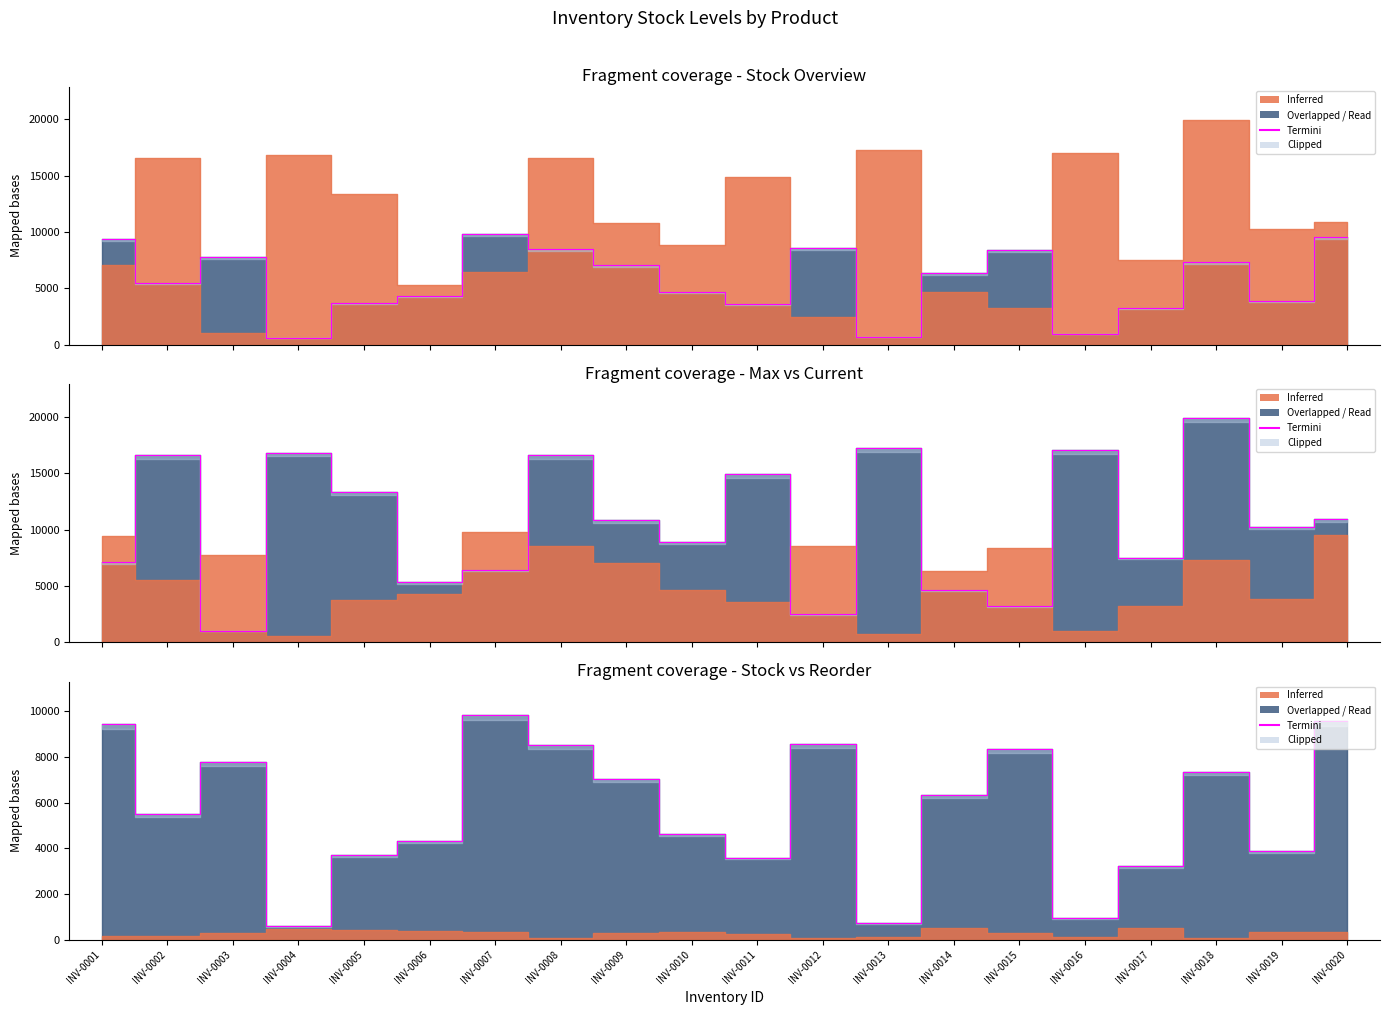

What is the value of the 11th point from the left?

3584